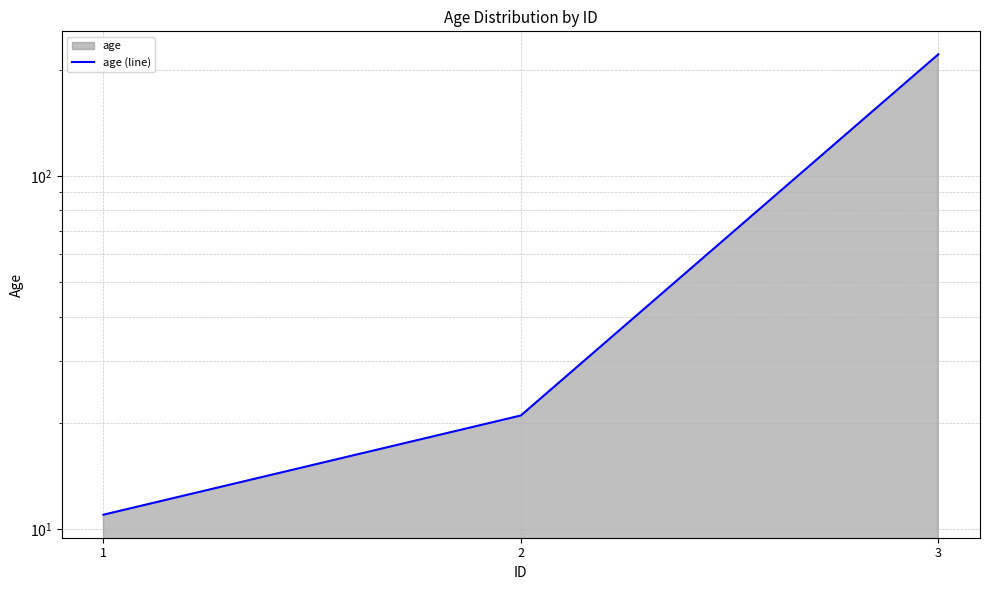

What is the difference between the maximum and minimum values?

210